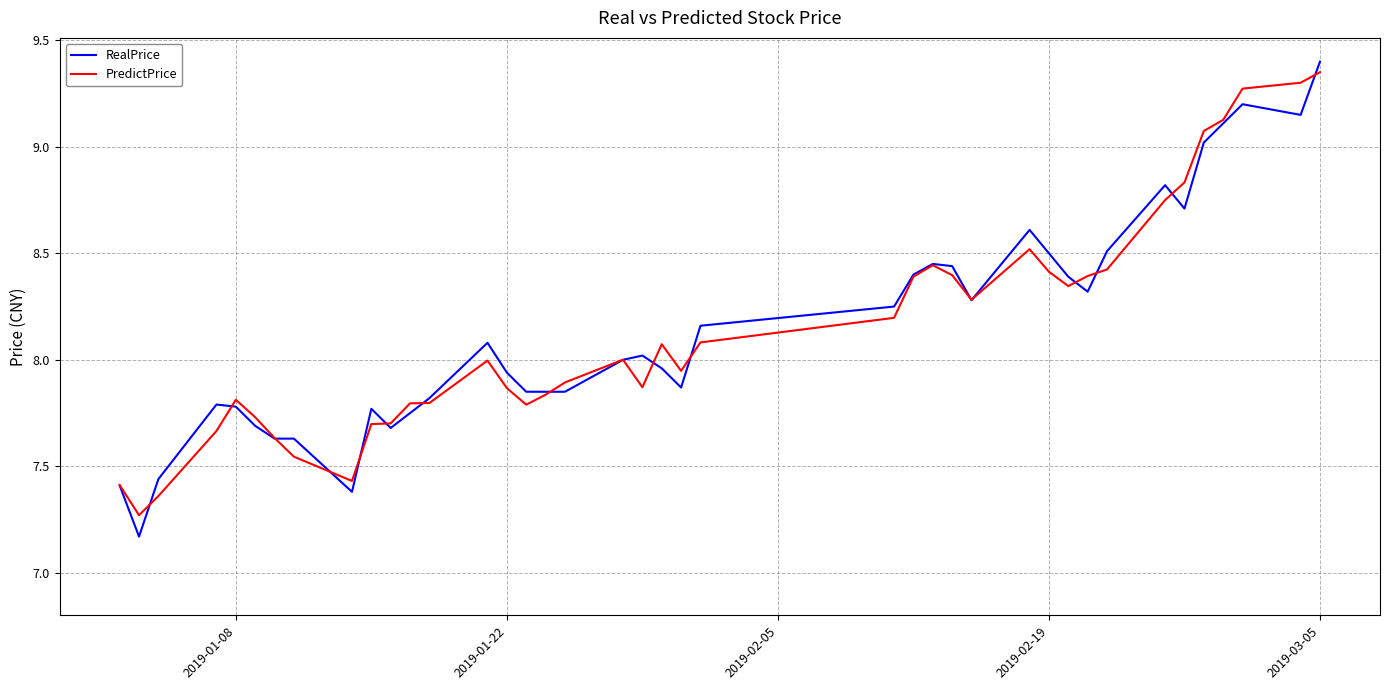

Which series has the largest range (max minus min)?

RealPrice